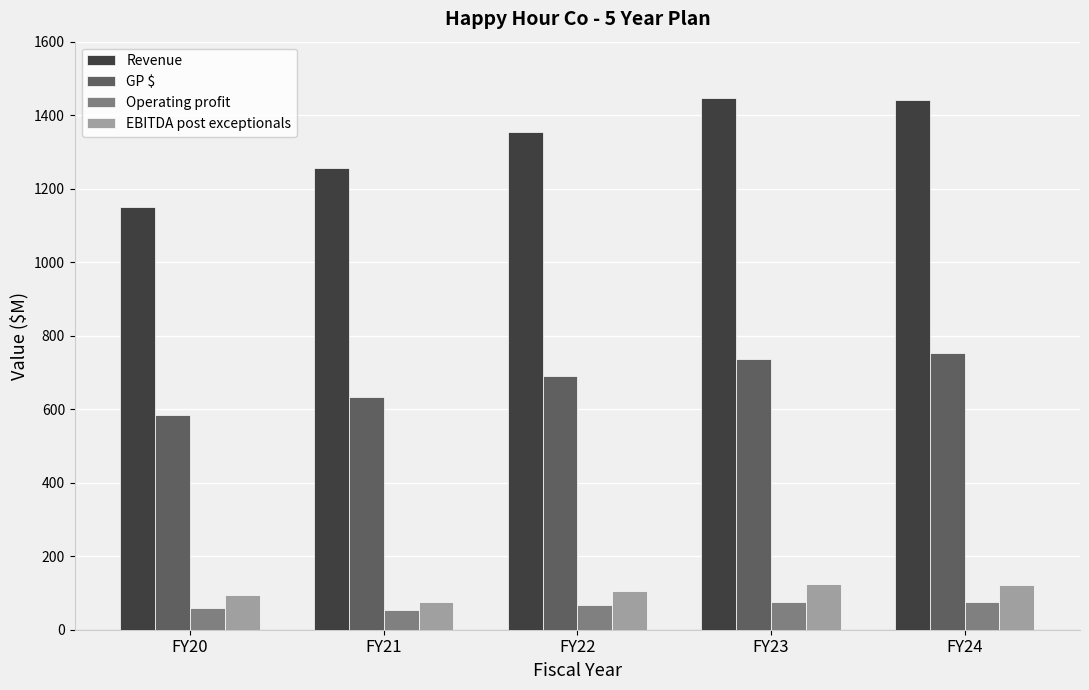

At which label is Revenue closest to 1298?

FY21